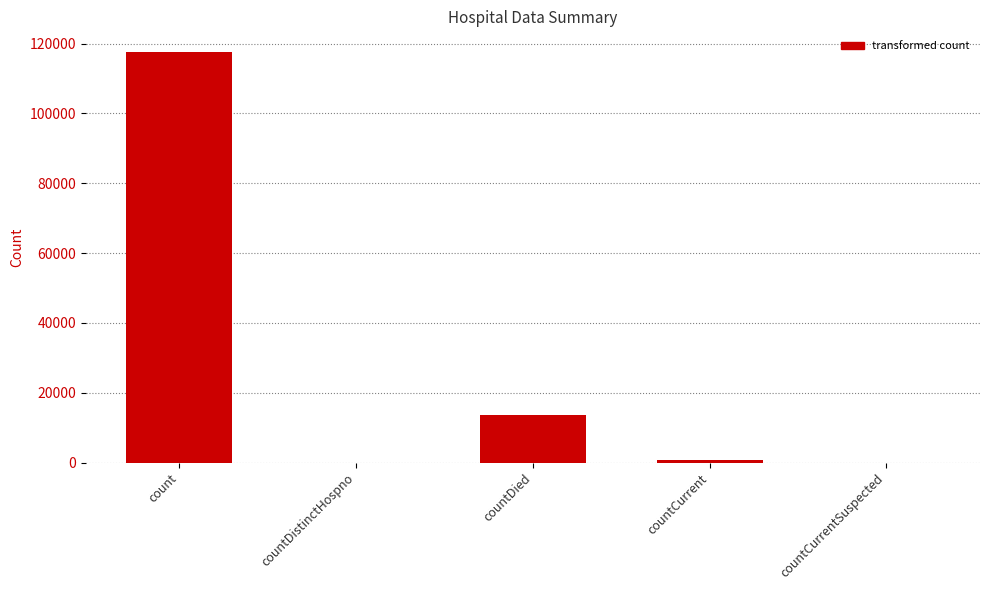

The value at countCurrentSuspected is 0. True or false?

True